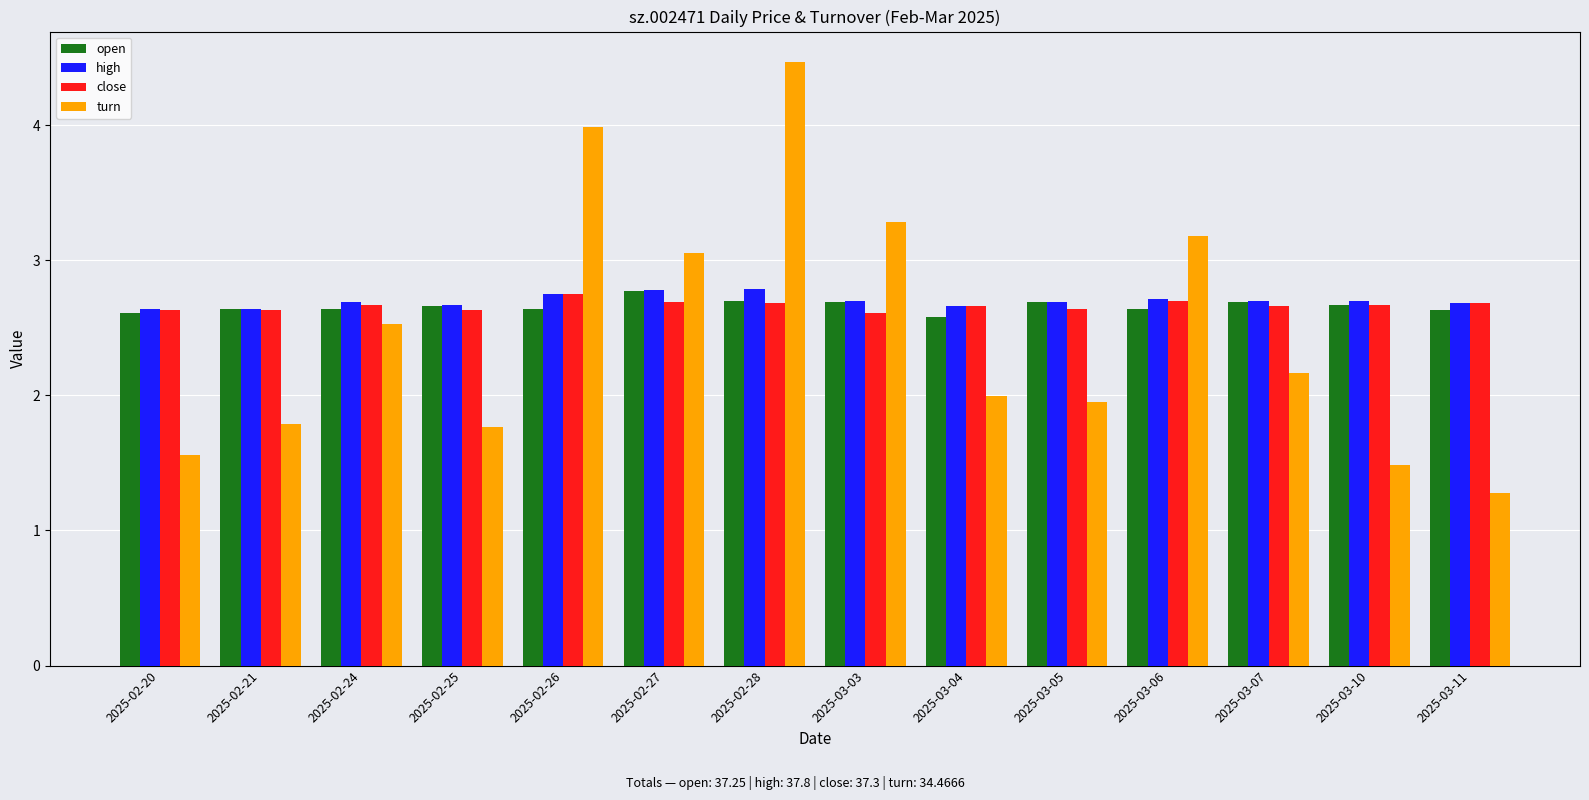

Are the bars grouped side by side (vs. stacked)?

Yes